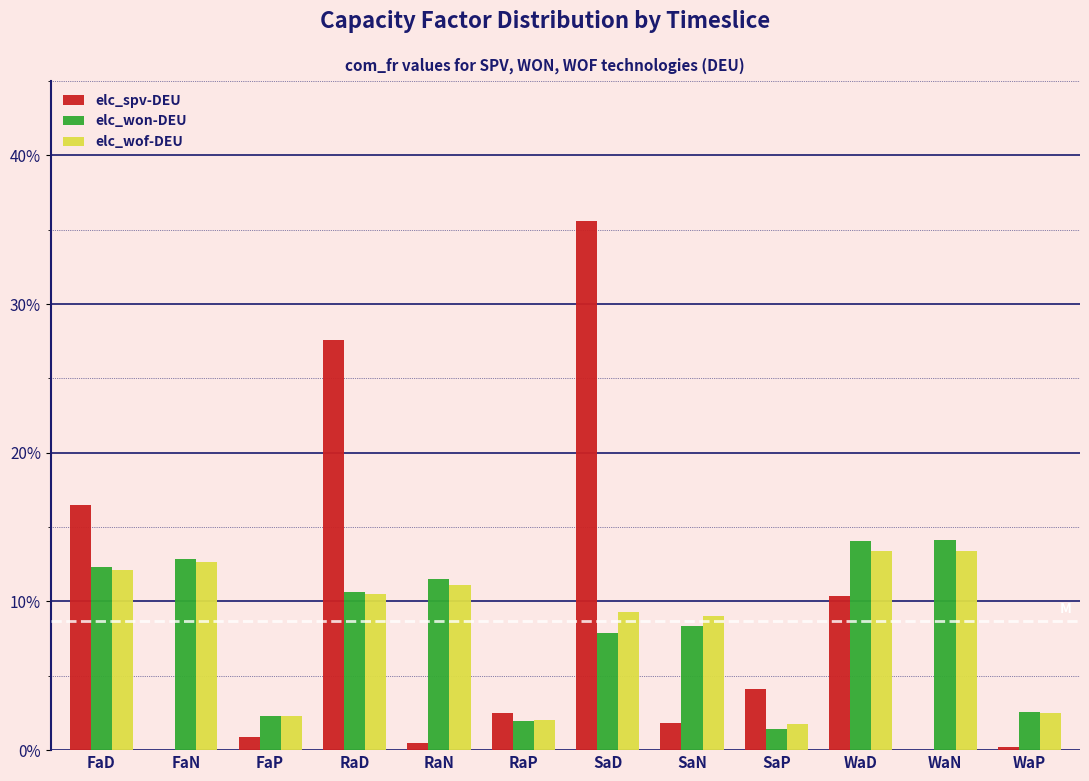

What are all the series names shown in the legend?

elc_spv-DEU, elc_won-DEU, elc_wof-DEU